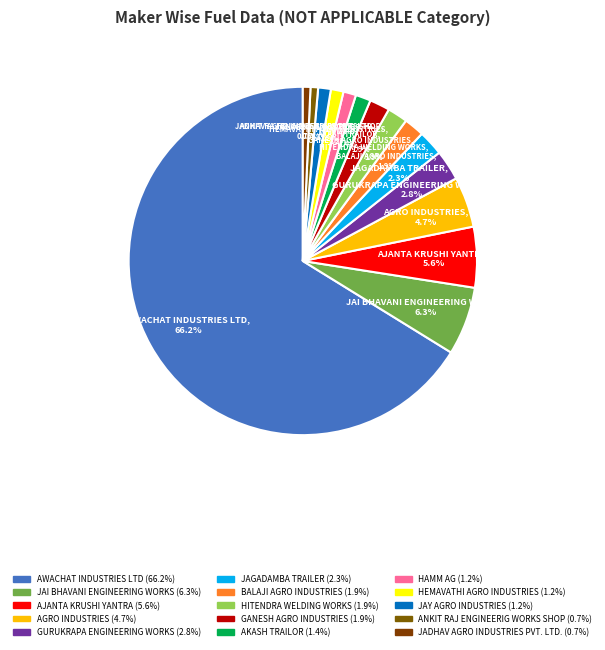

Count the number of slices in the pie.

15